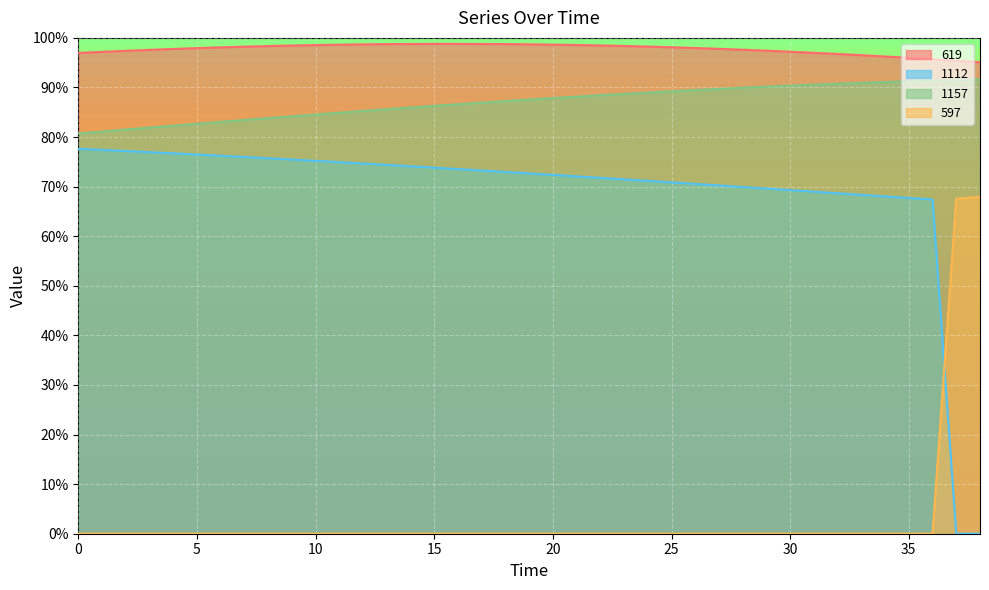

Reading left to right, list all the values displayed in this chart.

619: 97.0	97.2	97.4	97.6	97.8	97.9	98.1	98.2	98.4	98.5	98.6	98.6	98.7	98.7	98.8	98.8	98.8	98.8	98.7	98.7	98.6	98.6	98.5	98.4	98.2	98.1	98.0	97.8	97.6	97.4	97.2	97.0	96.8	96.5	96.3	96.0	95.7	95.4	95.1
1112: 77.6	77.4	77.2	77.0	76.7	76.5	76.2	76.0	75.7	75.5	75.2	74.9	74.7	74.4	74.1	73.8	73.5	73.3	73.0	72.7	72.4	72.1	71.8	71.5	71.2	70.9	70.5	70.2	69.9	69.6	69.3	69.0	68.7	68.3	68.0	67.7	67.4	0.0	0.0
1157: 80.7	81.1	81.5	81.9	82.3	82.7	83.1	83.4	83.8	84.2	84.5	84.9	85.3	85.6	86.0	86.3	86.6	86.9	87.3	87.6	87.9	88.2	88.4	88.7	89.0	89.2	89.5	89.7	89.9	90.2	90.4	90.6	90.8	90.9	91.1	91.2	91.4	91.5	91.6
597: 0.0	0.0	0.0	0.0	0.0	0.0	0.0	0.0	0.0	0.0	0.0	0.0	0.0	0.0	0.0	0.0	0.0	0.0	0.0	0.0	0.0	0.0	0.0	0.0	0.0	0.0	0.0	0.0	0.0	0.0	0.0	0.0	0.0	0.0	0.0	0.0	0.0	67.6	67.9